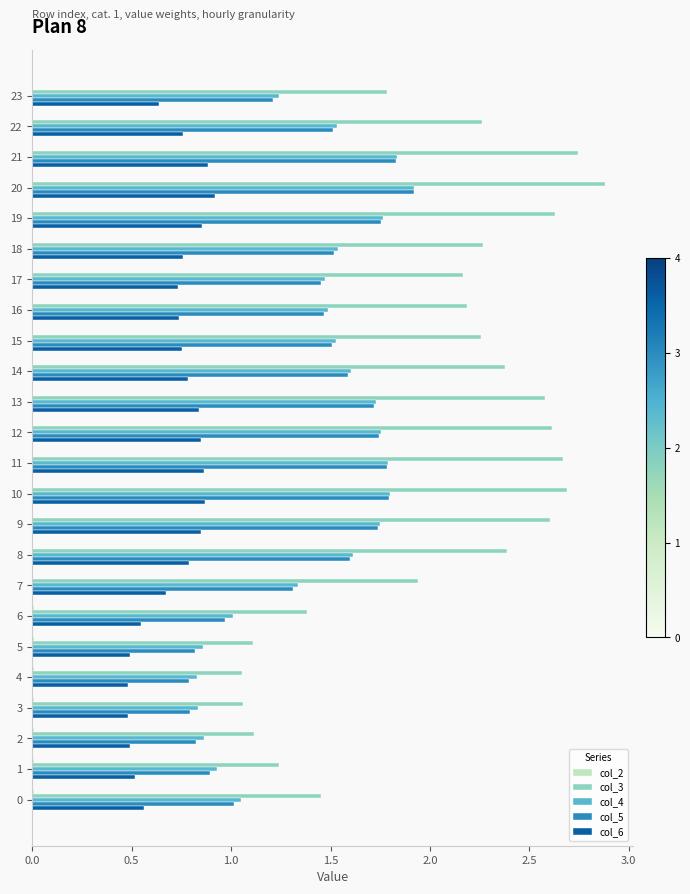

The col_5 series shows 1.5 at 16. True or false?

True